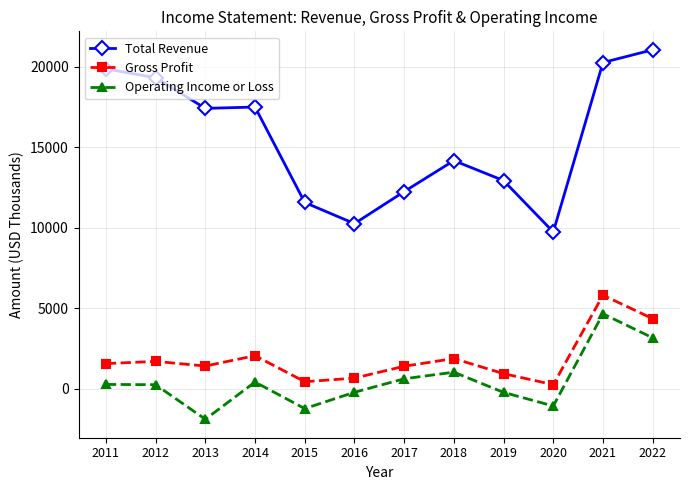

Count the number of data series in this chart.

3